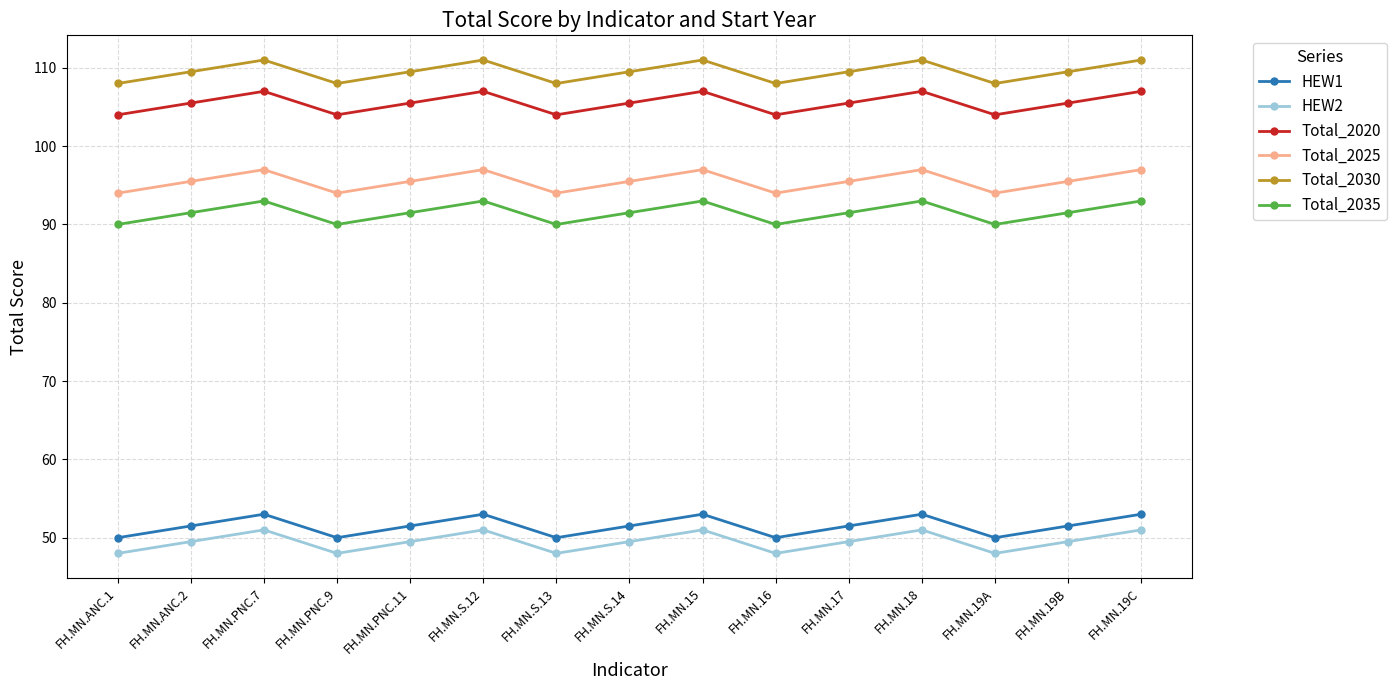

Reading left to right, transcribe all the data shown in this chart.

HEW1: 50.0	51.5	53.0	50.0	51.5	53.0	50.0	51.5	53.0	50.0	51.5	53.0	50.0	51.5	53.0
HEW2: 48.0	49.5	51.0	48.0	49.5	51.0	48.0	49.5	51.0	48.0	49.5	51.0	48.0	49.5	51.0
Total_2020: 104.0	105.5	107.0	104.0	105.5	107.0	104.0	105.5	107.0	104.0	105.5	107.0	104.0	105.5	107.0
Total_2025: 94.0	95.5	97.0	94.0	95.5	97.0	94.0	95.5	97.0	94.0	95.5	97.0	94.0	95.5	97.0
Total_2030: 108.0	109.5	111.0	108.0	109.5	111.0	108.0	109.5	111.0	108.0	109.5	111.0	108.0	109.5	111.0
Total_2035: 90.0	91.5	93.0	90.0	91.5	93.0	90.0	91.5	93.0	90.0	91.5	93.0	90.0	91.5	93.0